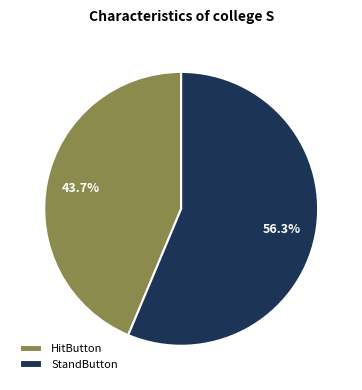

Between HitButton and StandButton, which is larger?

StandButton